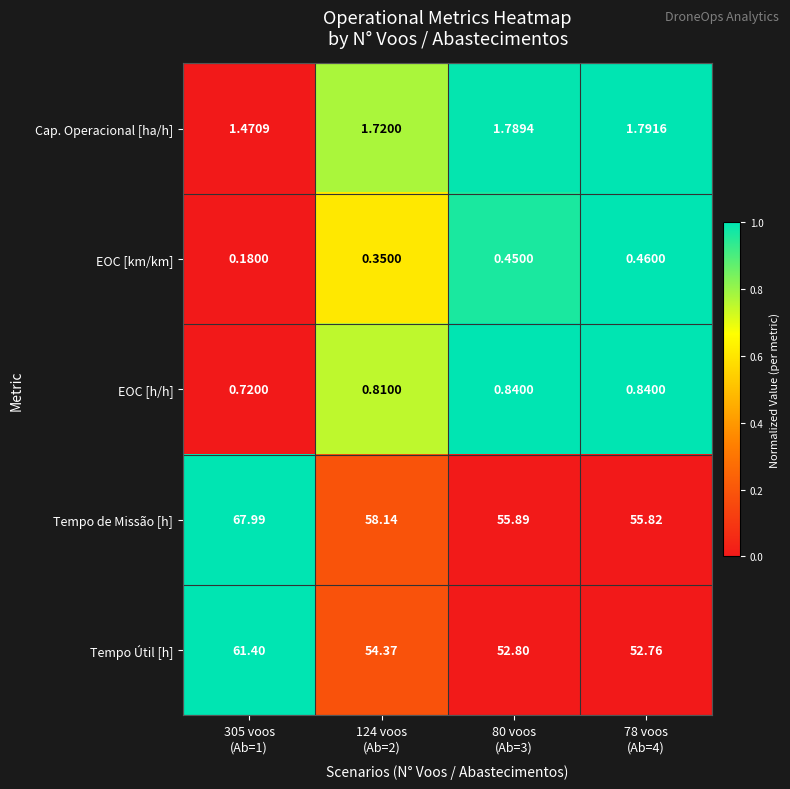

Rank the series by their maximum value, from lowest to highest.

EOC [km/km], EOC [h/h], Cap. Operacional [ha/h], Tempo Útil [h], Tempo de Missão [h]